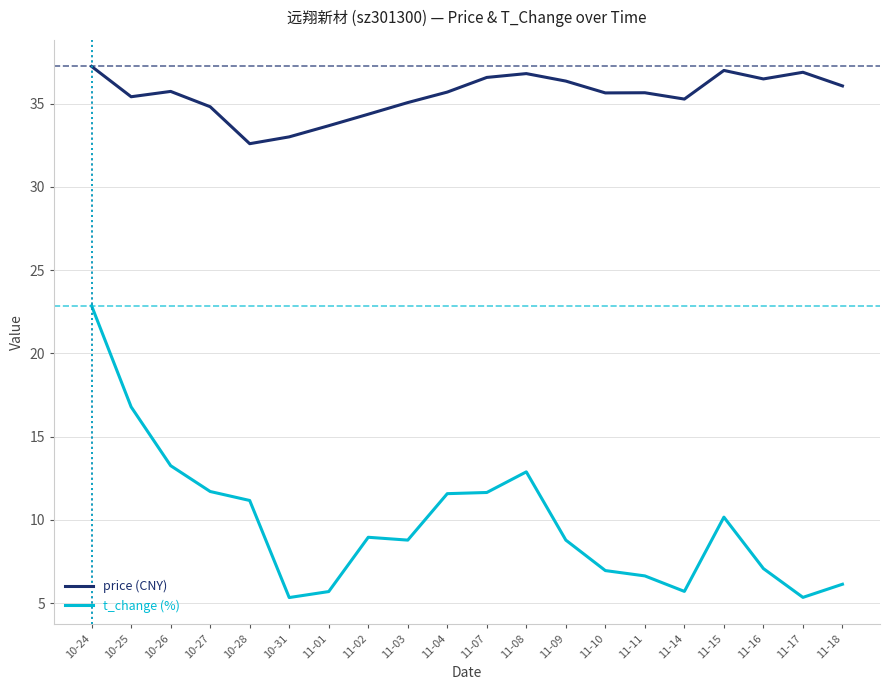

What is the difference between the highest and lowest values at 11-08?

23.9